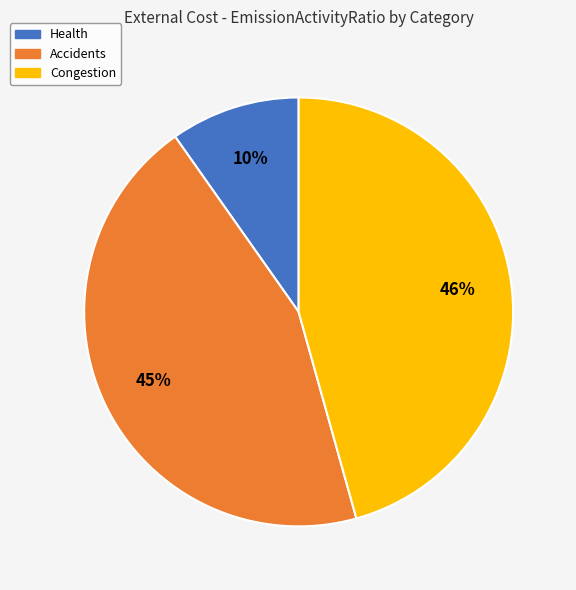

Is the sum of Congestion and Health greater than half?

Yes